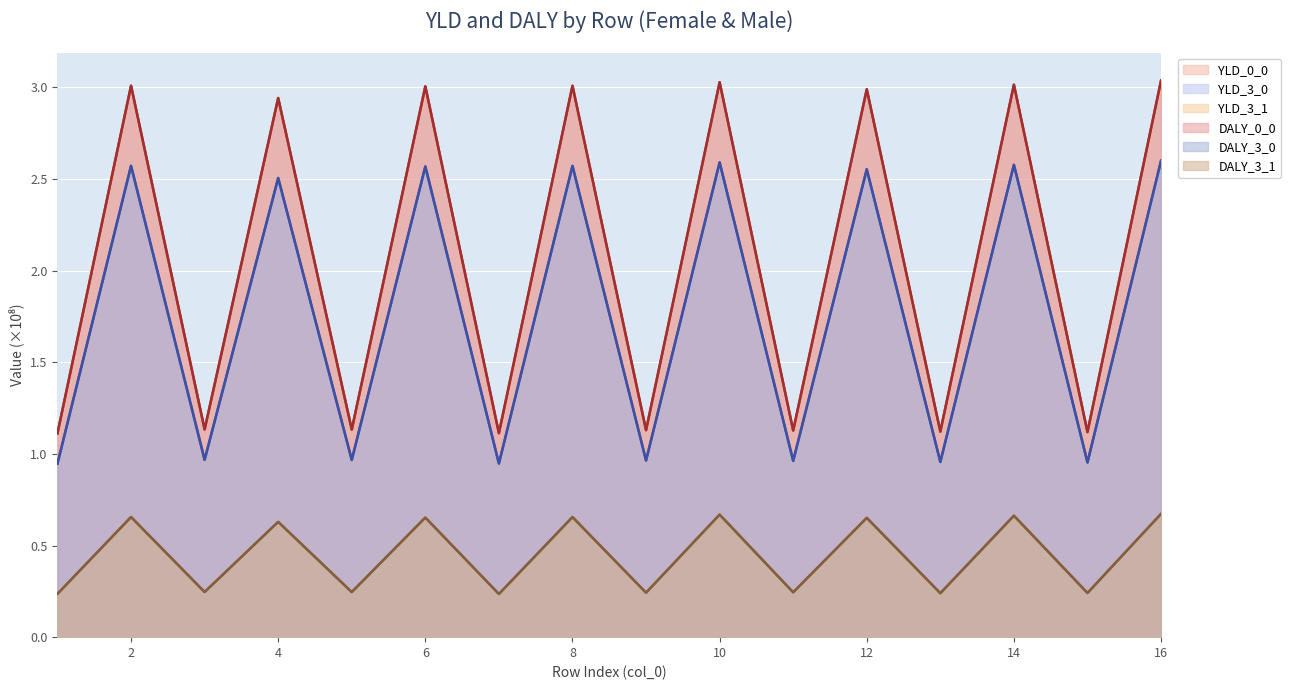

Does the chart display data point markers on the line(s)?

No